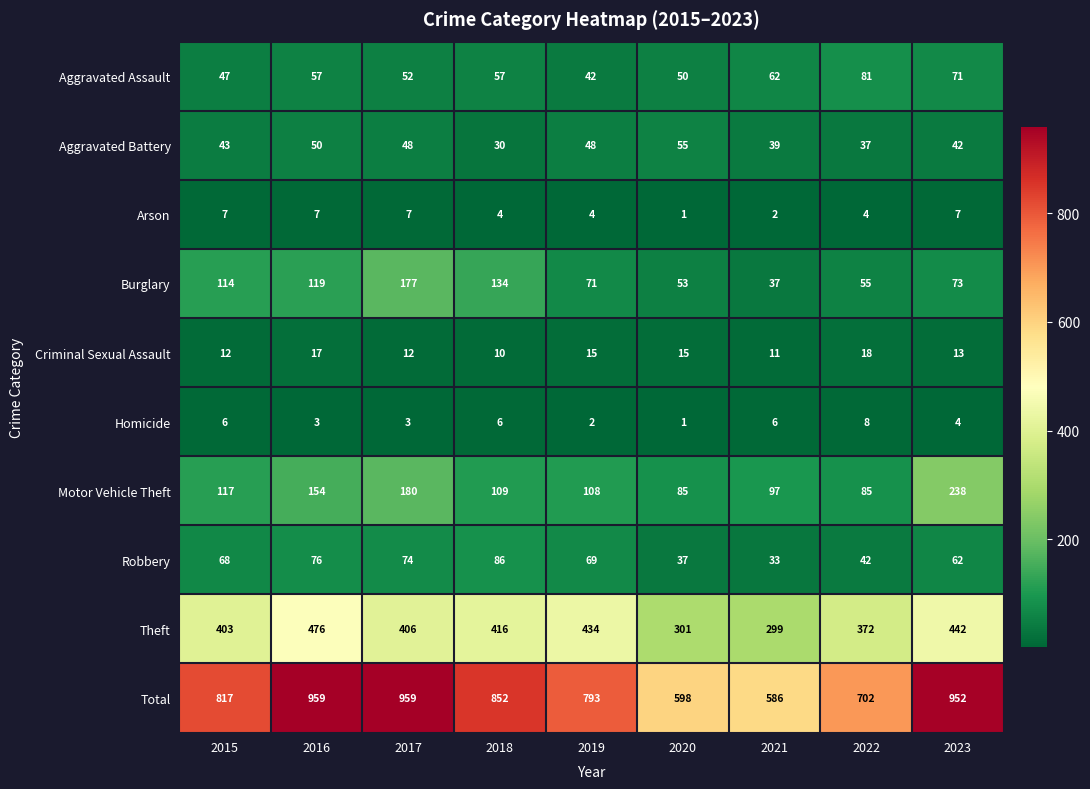

At 2021, list the series in order from largest to smallest.

Total, Theft, Motor Vehicle Theft, Aggravated Assault, Aggravated Battery, Burglary, Robbery, Criminal Sexual Assault, Homicide, Arson